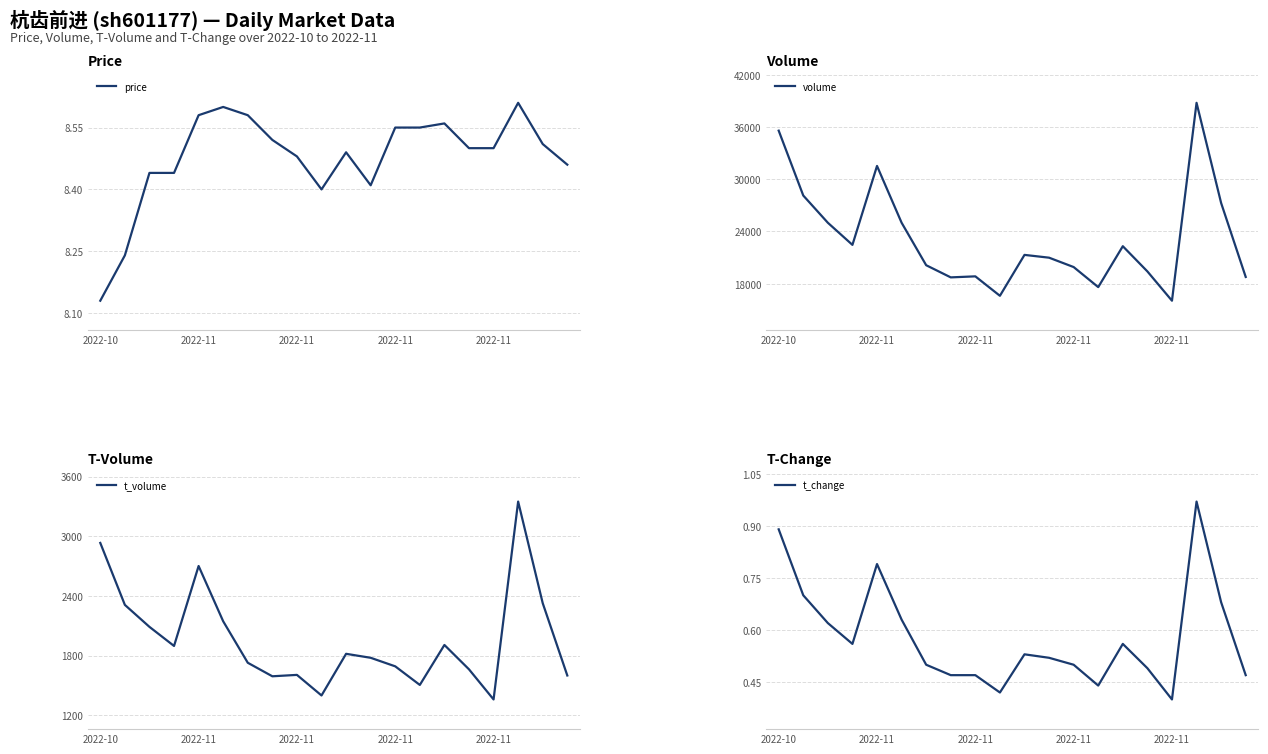

Rank the series by their maximum value, from lowest to highest.

t_change, price, t_volume, volume